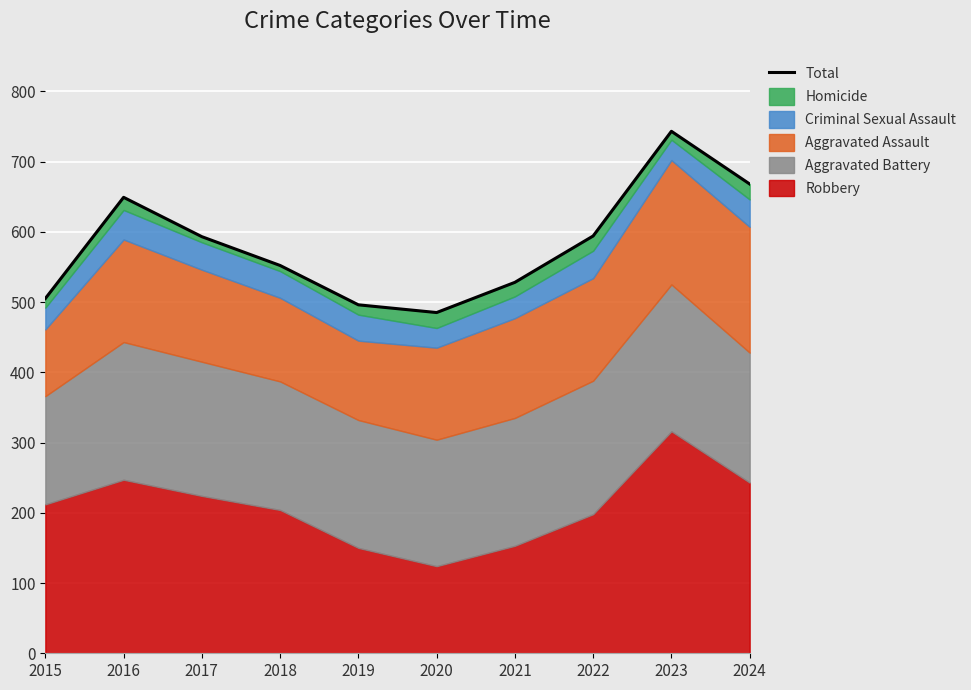

Rank the categories by value from highest to lowest.

2023, 2024, 2016, 2022, 2017, 2018, 2021, 2015, 2019, 2020